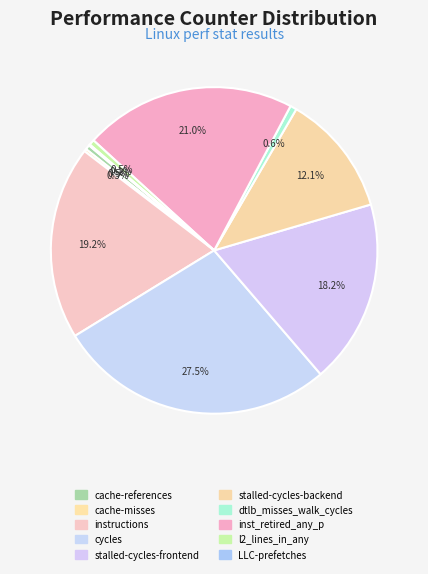

How many segments does this pie chart have?

10